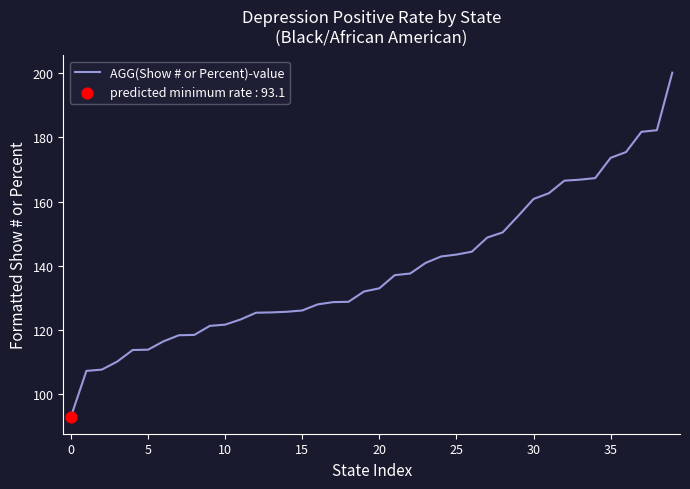

What is the greatest value displayed?

200.1